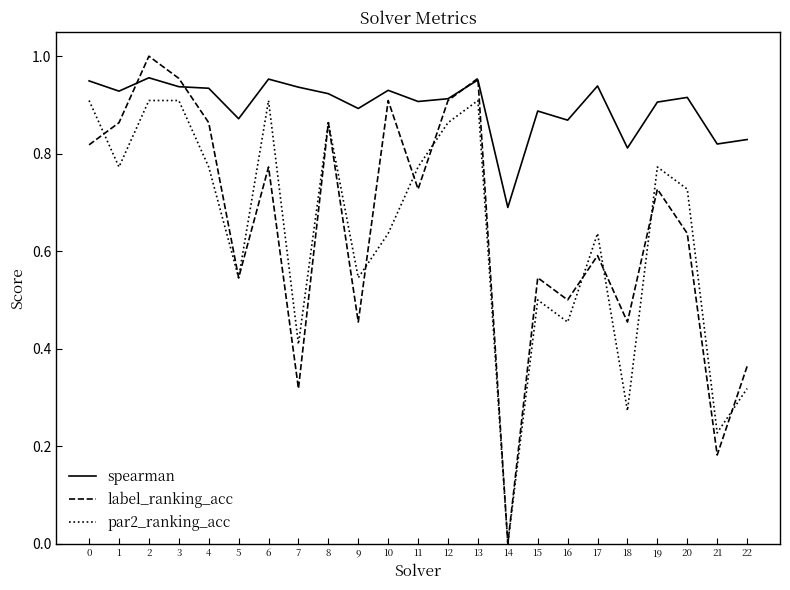

Which series changed the most between 1 and 12?

par2_ranking_acc